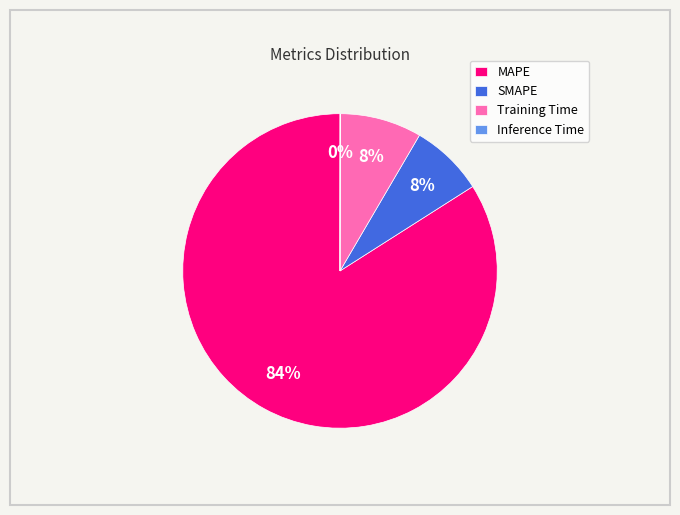

Do SMAPE and Training Time together represent more than half of the pie?

No